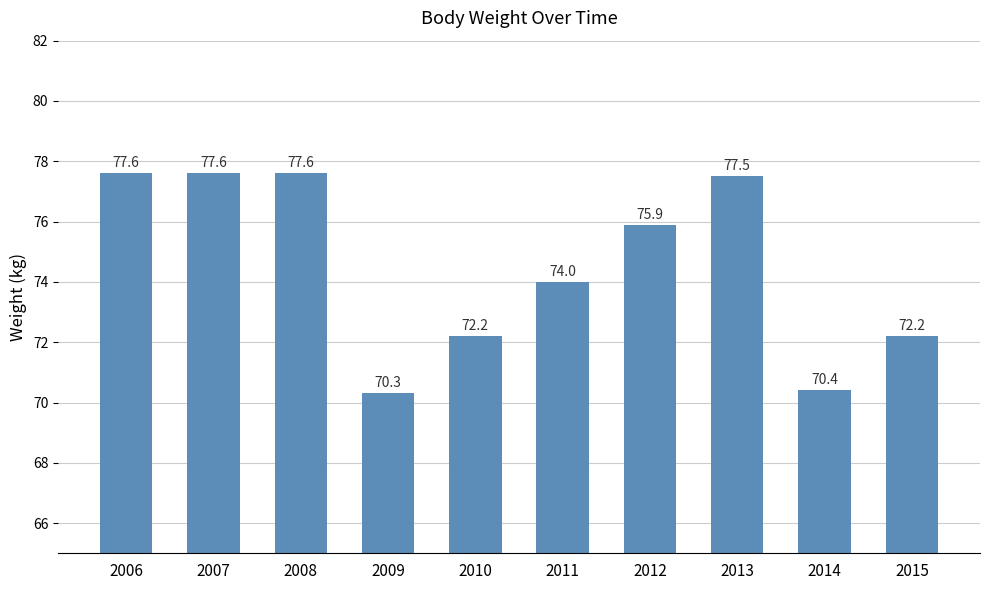

The chart shows a value of 46.0 at 2011. True or false?

False